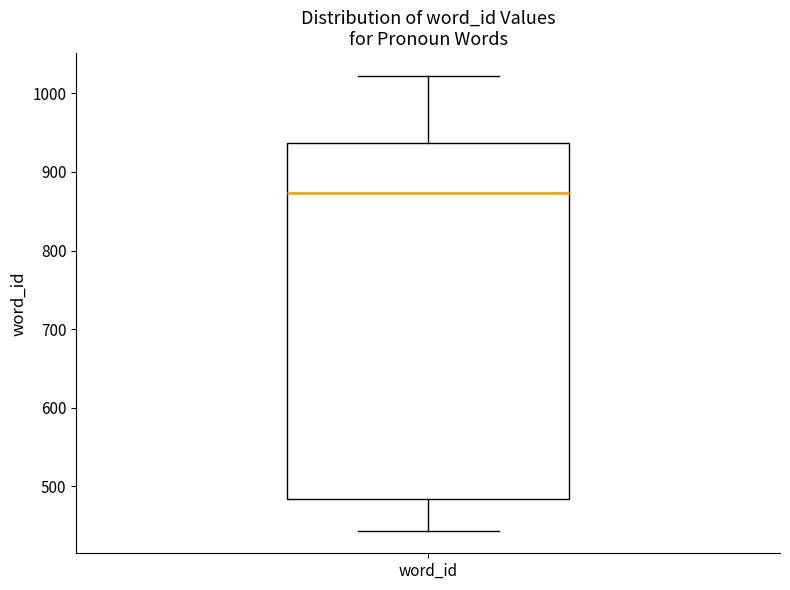

Where is the upper edge of the box for word_id on the y-axis? The values are not printed on the chart, so give them approximately, as read against the axis.

940